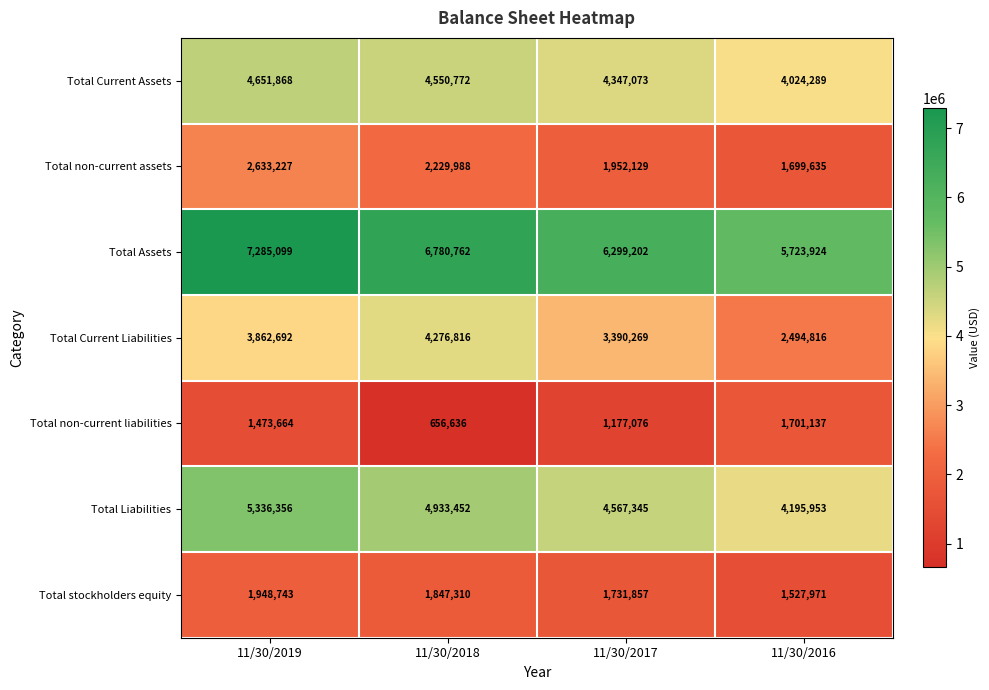

Which series has the largest range (max minus min)?

Total Current Liabilities